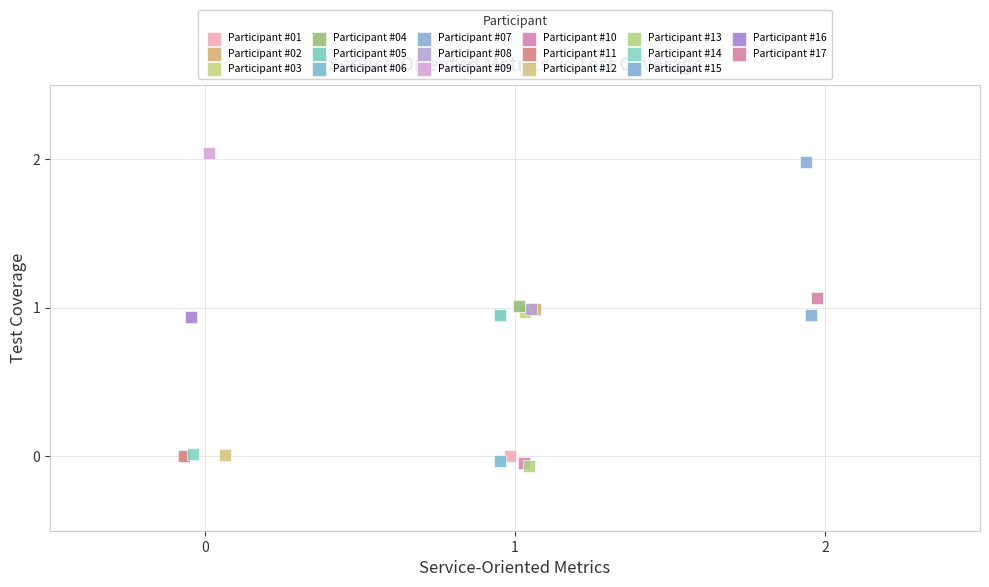

What are all the series names shown in the legend?

Participant #01, Participant #02, Participant #03, Participant #04, Participant #05, Participant #06, Participant #07, Participant #08, Participant #09, Participant #10, Participant #11, Participant #12, Participant #13, Participant #14, Participant #15, Participant #16, Participant #17